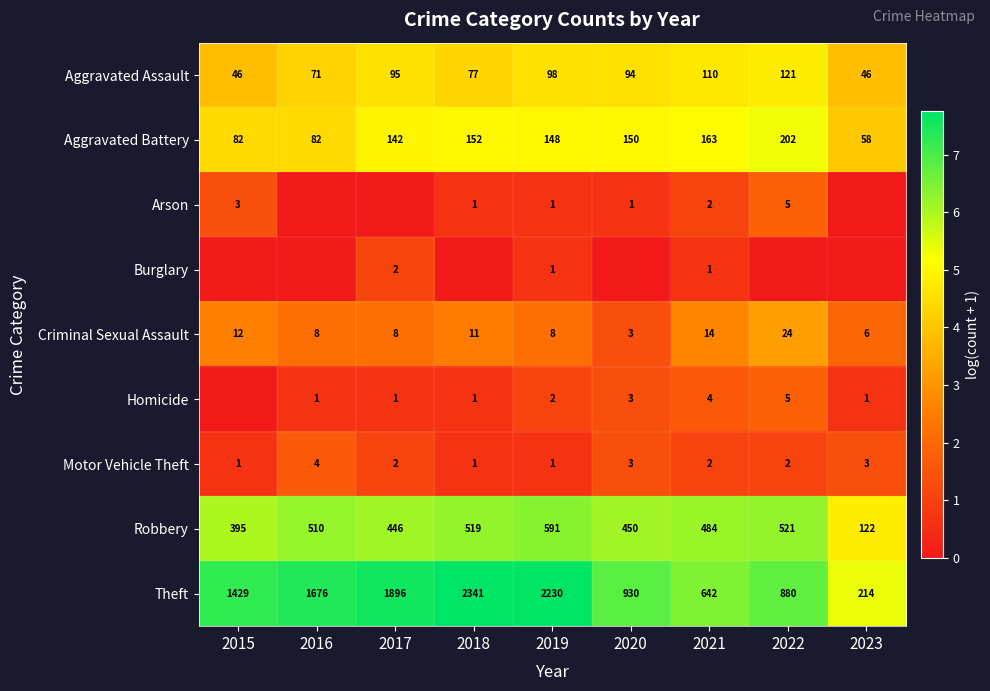

What is the difference between the Aggravated Assault values at 2022 and 2021?

0.1